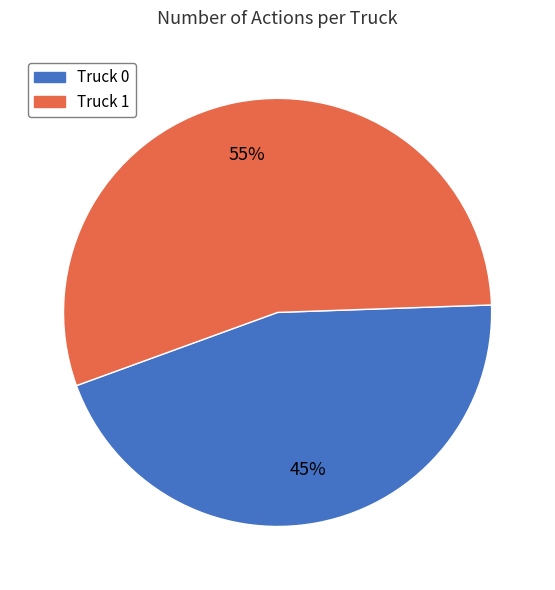

Which slice is the largest?

Truck 1